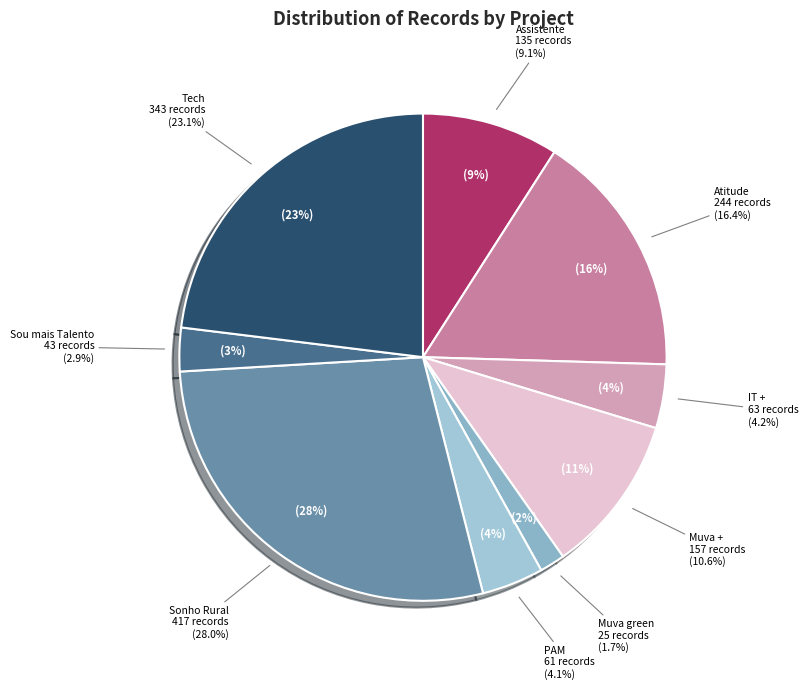

Approximately how many times larger is the value at Muva green compared to Sonho Rural?

0.1